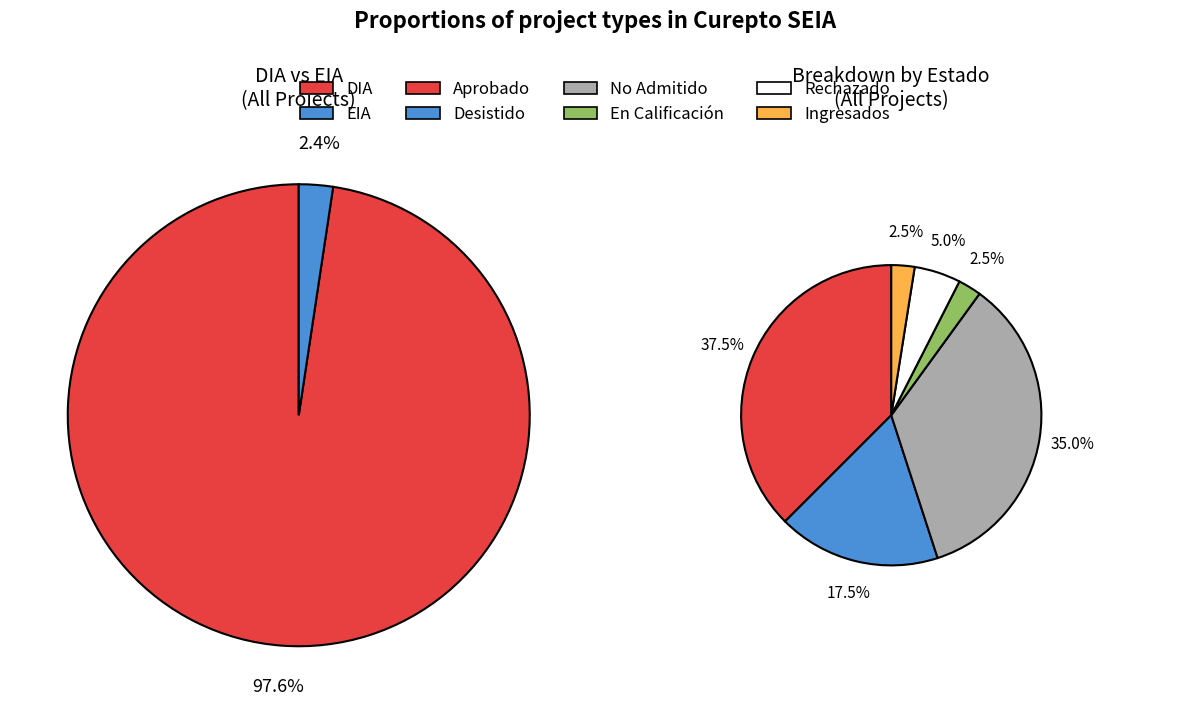

True or false: EIA accounts for 2% of the total.

True